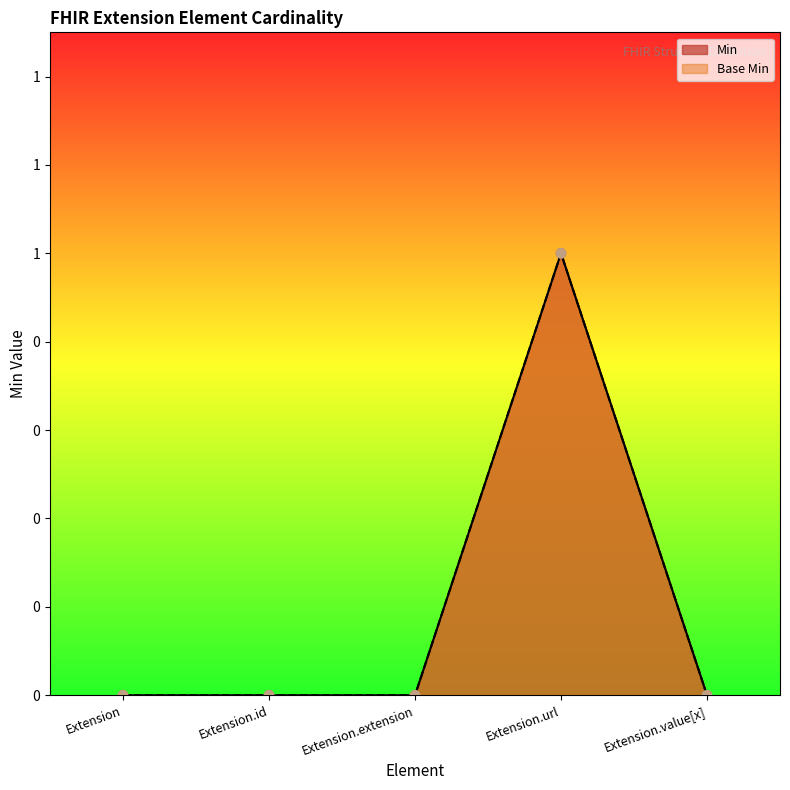

Which series has the largest total across all categories?

Min